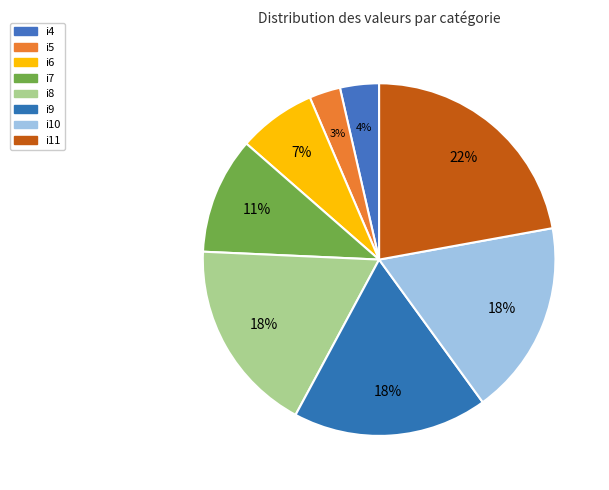

Rank the categories by value from lowest to highest.

i5, i4, i6, i7, i8, i9, i10, i11